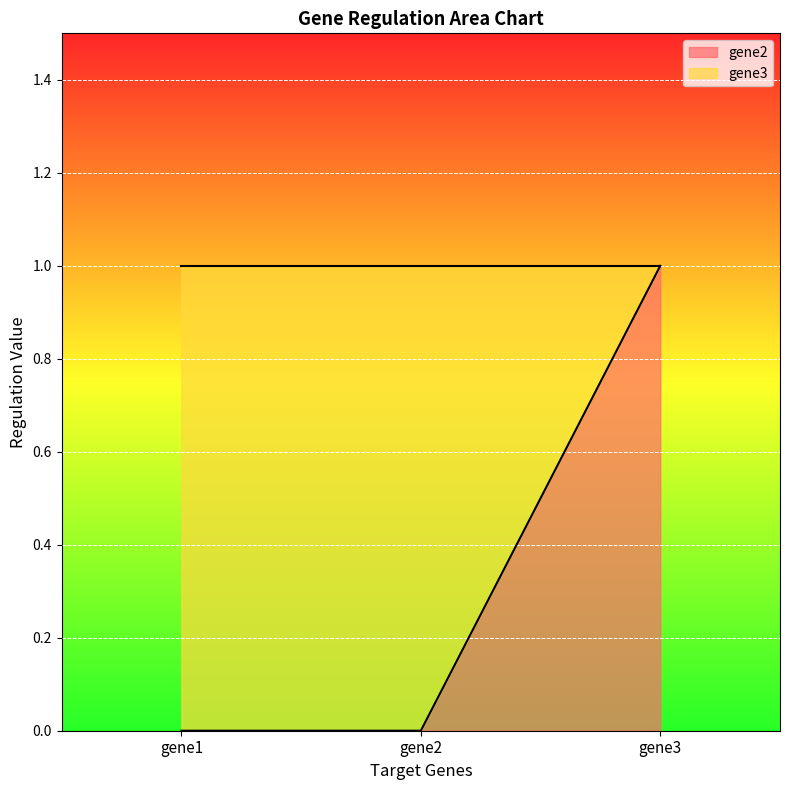

What is the difference between the values at gene2 and gene3?

1